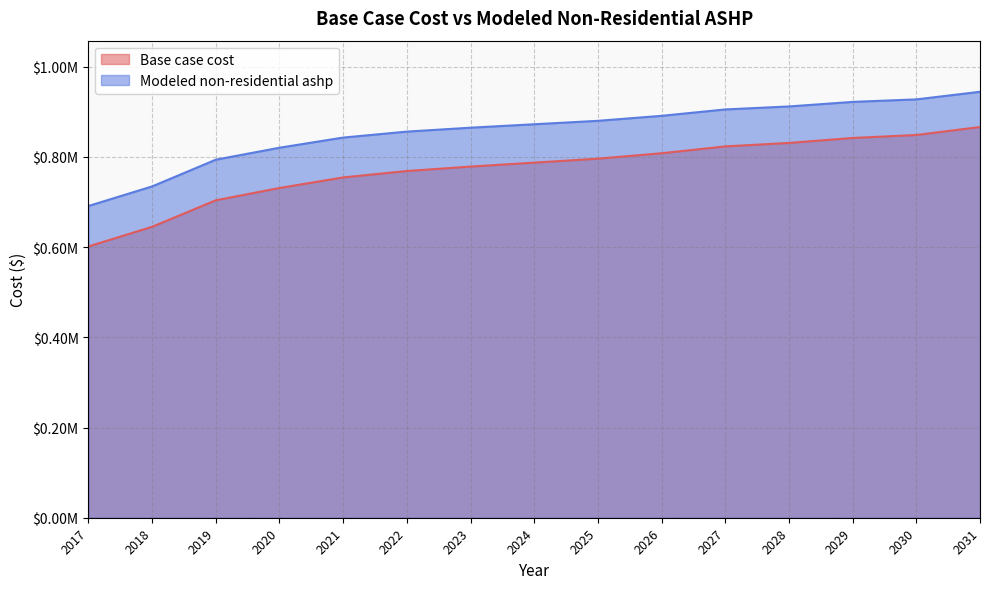

The value of Base case cost at 2027 is 1099904.0. True or false?

False